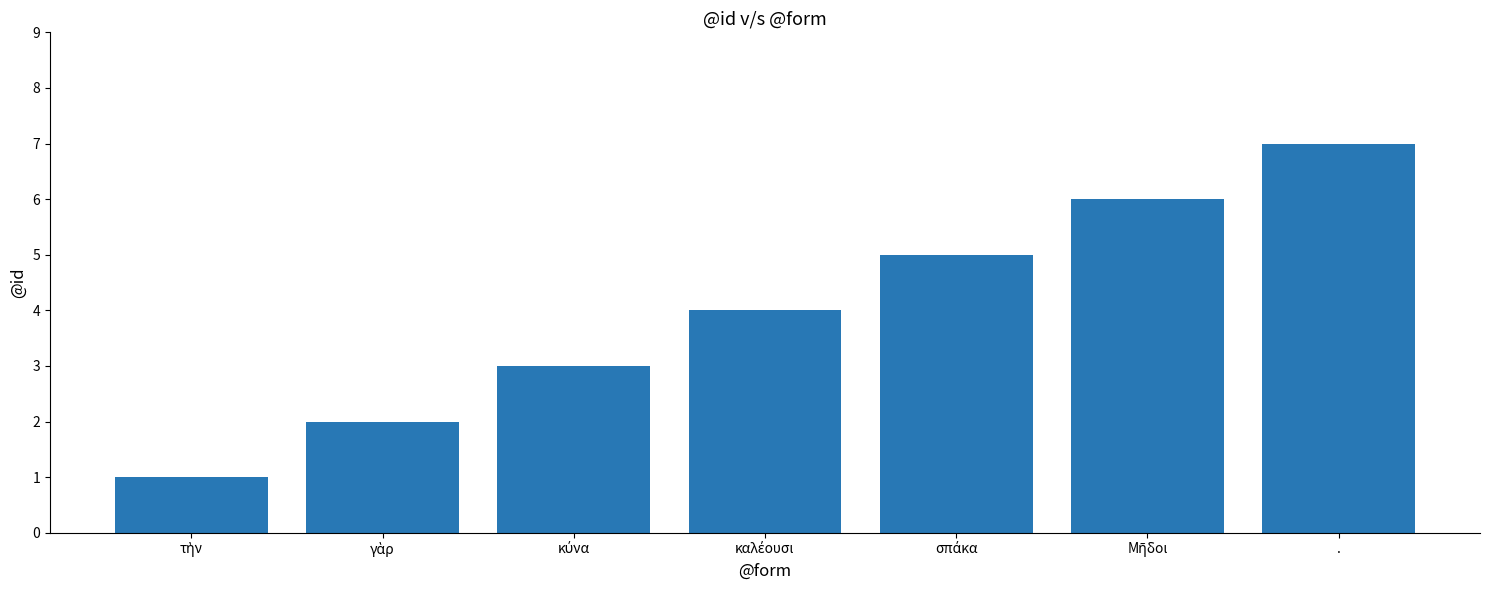

How many values are below 4?

3